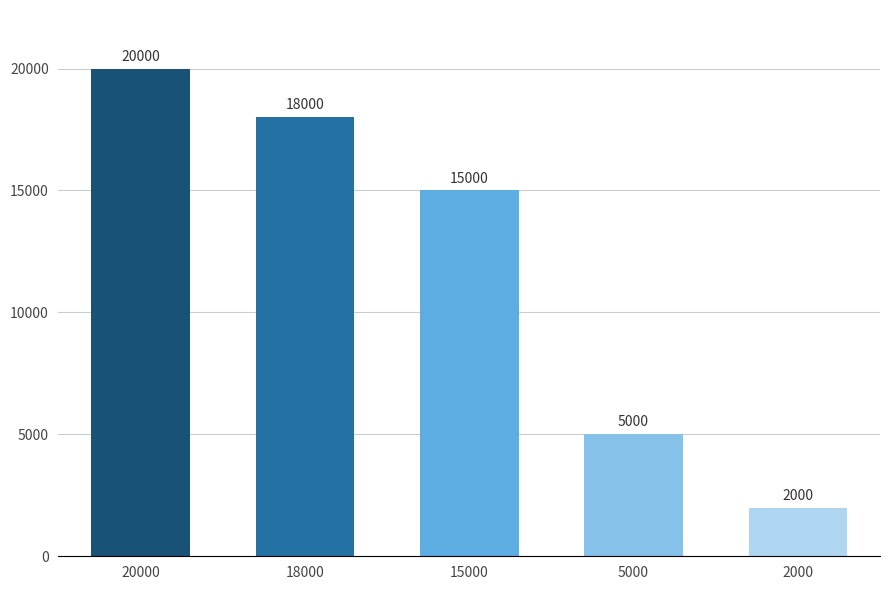

What is the value of the 3rd bar from the left?

15000